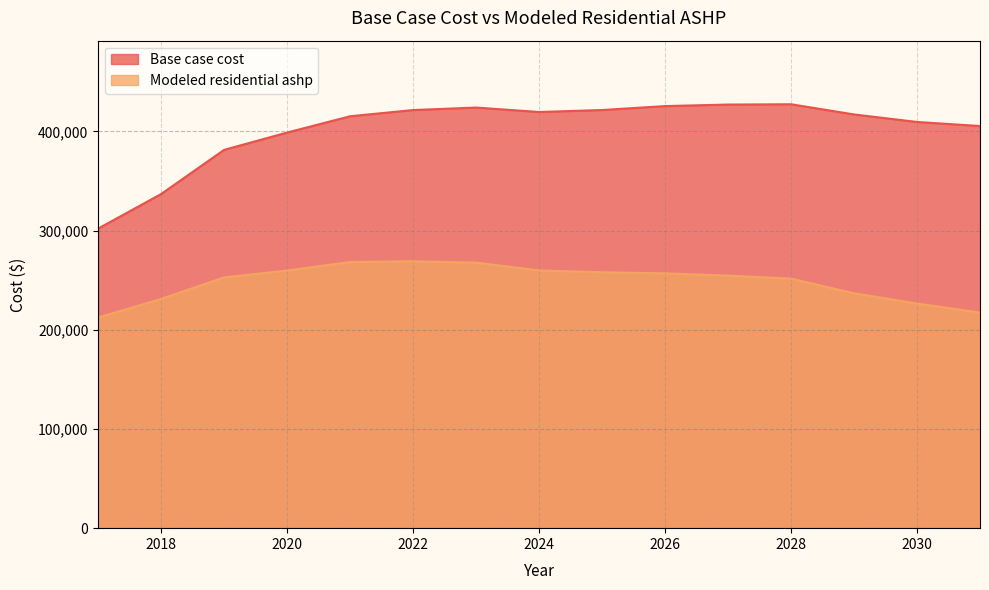

What is the difference between the second highest and second lowest values in the Modeled residential ashp series?

50976.1